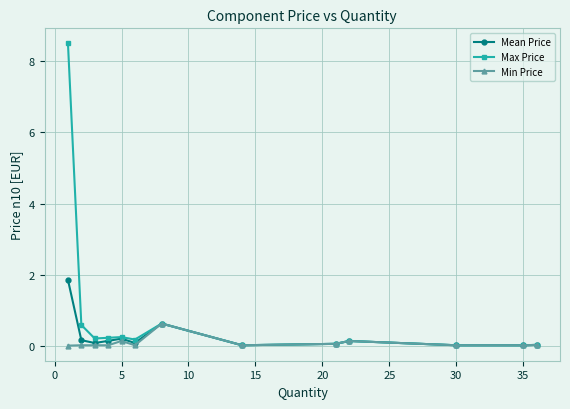

Which series has the widest spread of values?

Max Price